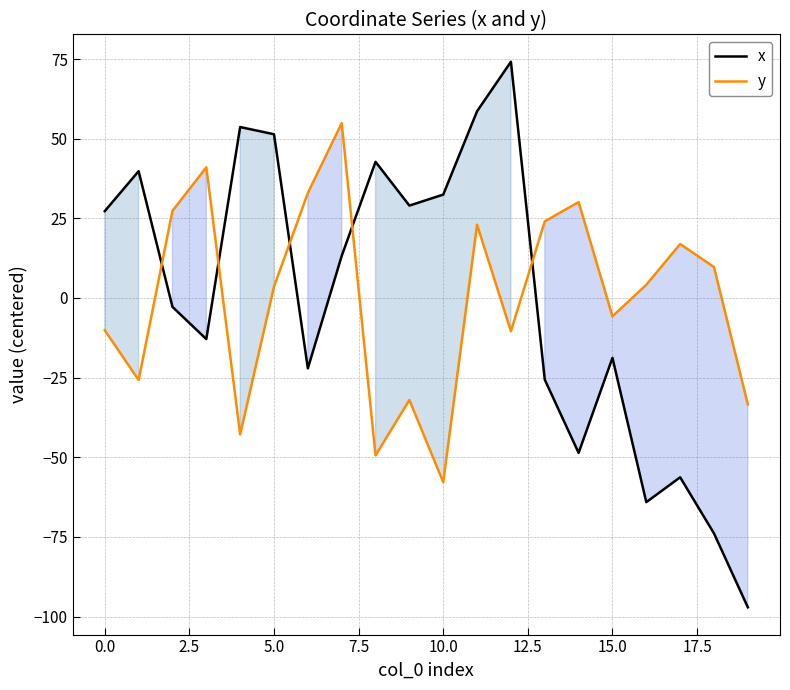

Rank the series by their maximum value, from highest to lowest.

x, y